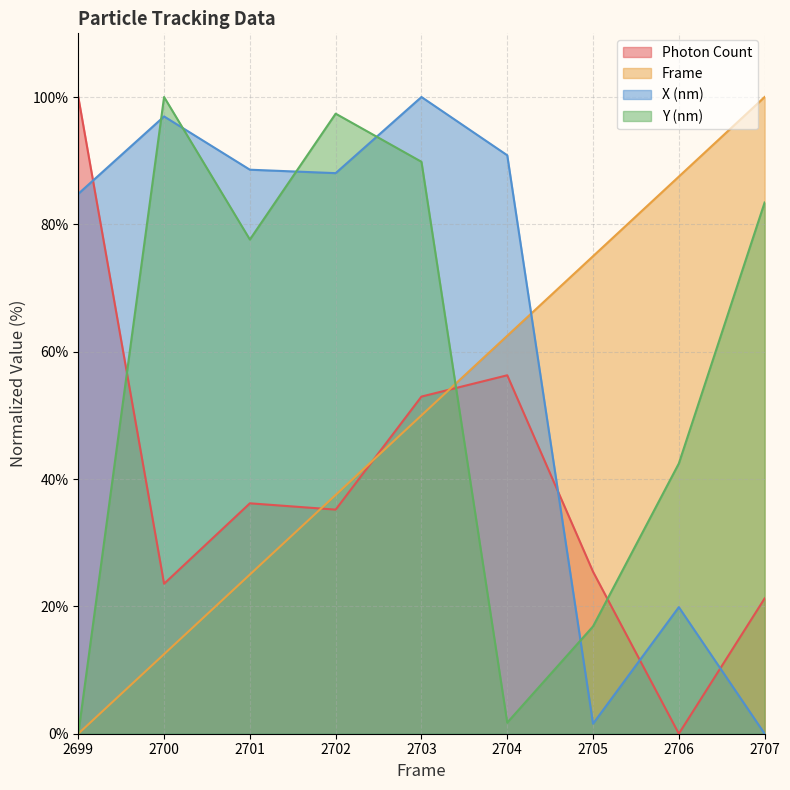

Which category has the highest value in the Y (nm) series?

2700